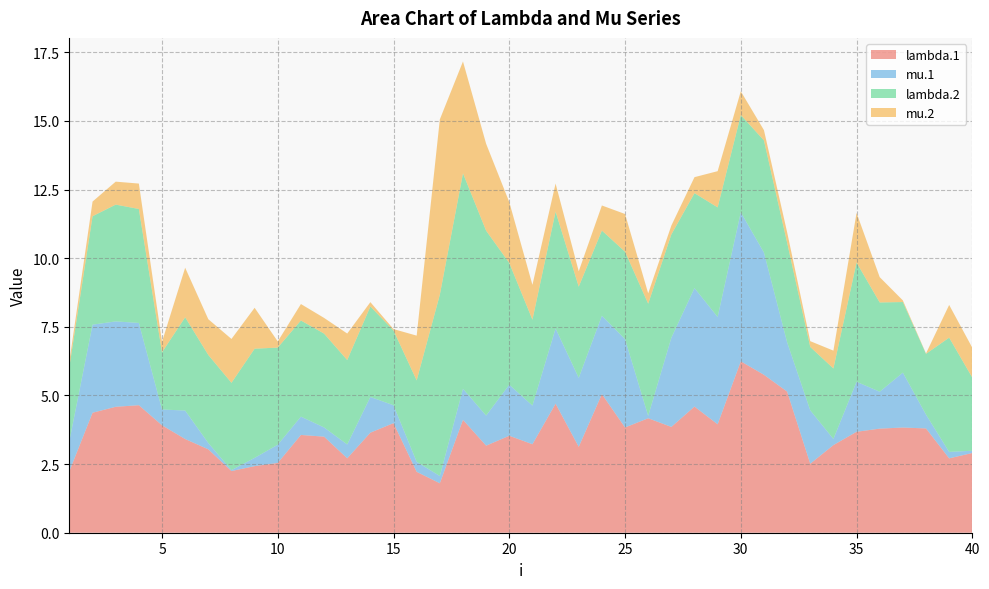

Reading right to left, what are all the values shown in this chart?

lambda.1: 40=2.9	39=2.7	38=3.8	37=3.8	36=3.8	35=3.7	34=3.2	33=2.5	32=5.1	31=5.8	30=6.2	29=3.9	28=4.6	27=3.9	26=4.2	25=3.8	24=5.0	23=3.1	22=4.7	21=3.2	20=3.5	19=3.2	18=4.1	17=1.8	16=2.2	15=4.0	14=3.6	13=2.7	12=3.5	11=3.6	10=2.5	9=2.4	8=2.2	7=3.0	6=3.4	5=3.9	4=4.6	3=4.6	2=4.4	1=2.2
mu.1: 40=0.1	39=0.2	38=0.5	37=2.0	36=1.3	35=1.8	34=0.2	33=1.9	32=1.8	31=4.5	30=5.4	29=3.9	28=4.3	27=3.2	26=0.1	25=3.2	24=2.9	23=2.5	22=2.7	21=1.4	20=1.9	19=1.1	18=1.1	17=0.3	16=0.4	15=0.7	14=1.3	13=0.5	12=0.3	11=0.7	10=0.7	9=0.3	8=0.0	7=0.2	6=1.0	5=0.6	4=3.0	3=3.1	2=3.2	1=1.1
lambda.2: 40=2.7	39=4.2	38=2.2	37=2.6	36=3.3	35=4.3	34=2.6	33=2.3	32=3.6	31=4.1	30=3.5	29=4.0	28=3.5	27=3.8	26=4.1	25=3.2	24=3.1	23=3.3	22=4.3	21=3.1	20=4.4	19=6.7	18=7.8	17=6.6	16=3.0	15=2.7	14=3.3	13=3.1	12=3.4	11=3.5	10=3.5	9=4.0	8=3.2	7=3.2	6=3.4	5=2.1	4=4.2	3=4.3	2=3.9	1=2.7
mu.2: 40=1.1	39=1.2	38=0.0	37=0.1	36=0.9	35=1.8	34=0.6	33=0.2	32=0.4	31=0.4	30=0.9	29=1.3	28=0.6	27=0.3	26=0.4	25=1.4	24=0.9	23=0.6	22=1.0	21=1.3	20=2.2	19=3.2	18=4.1	17=6.4	16=1.6	15=0.1	14=0.2	13=1.0	12=0.6	11=0.6	10=0.2	9=1.5	8=1.6	7=1.3	6=1.8	5=0.4	4=0.9	3=0.8	2=0.5	1=0.2